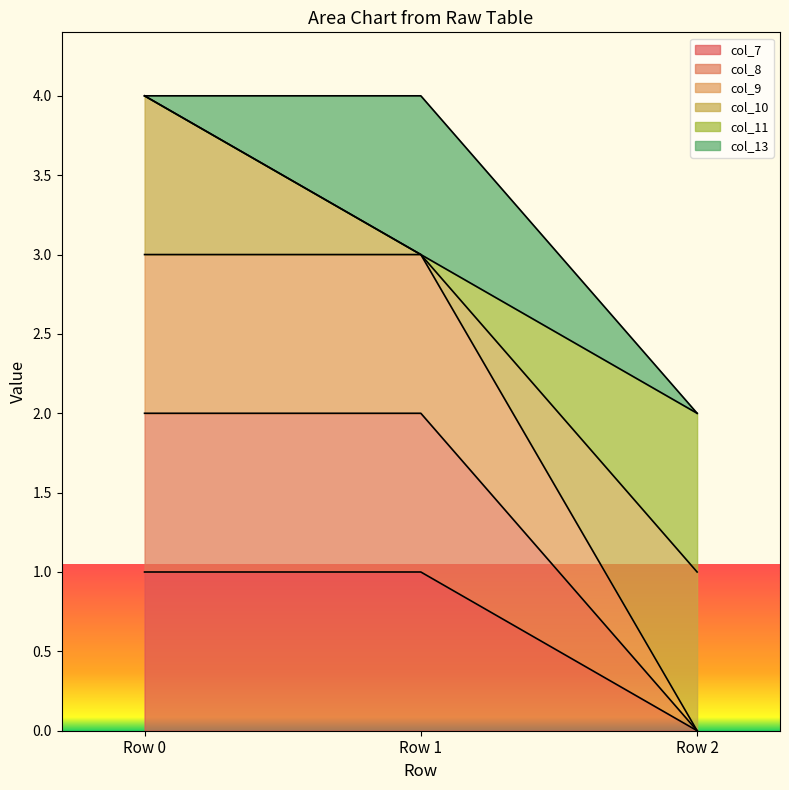

Which series has the largest range (max minus min)?

col_9